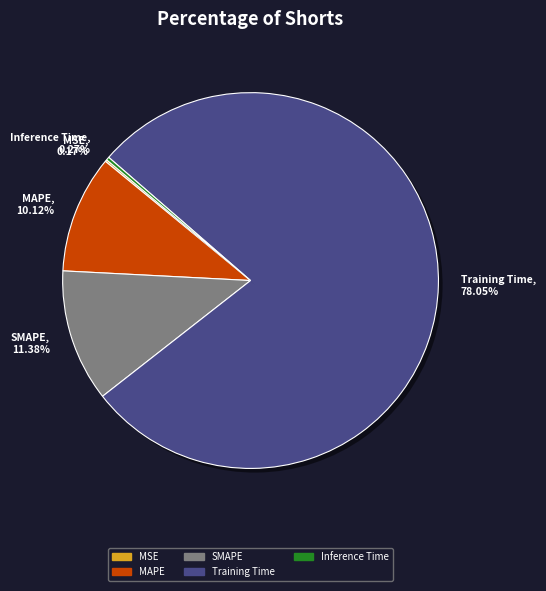

Is there a majority slice in this chart?

Yes